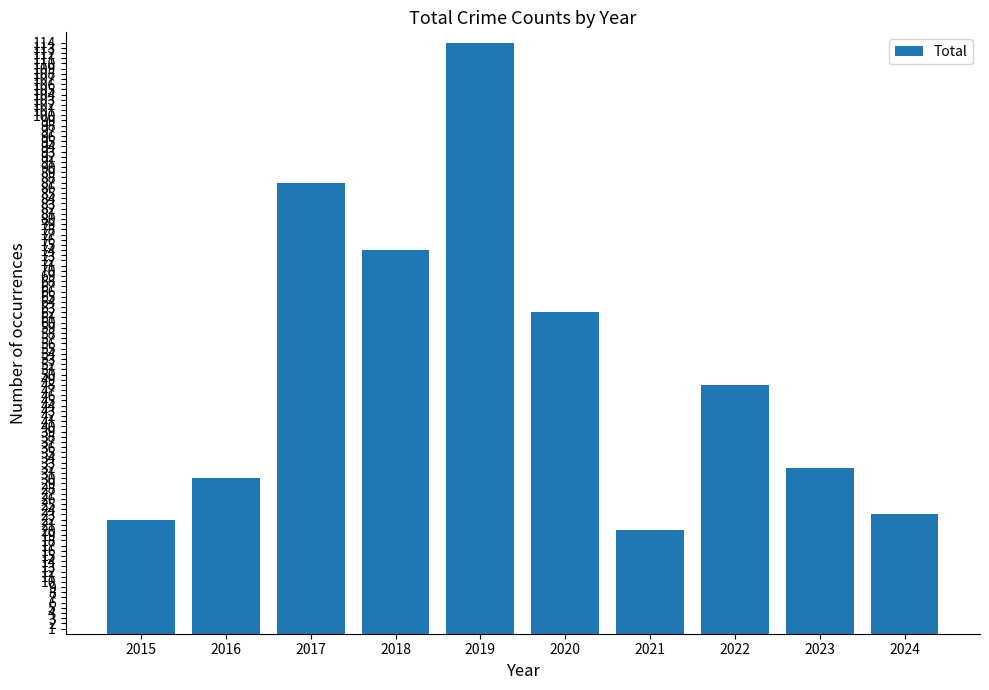

Rank the categories by value from highest to lowest.

2019, 2017, 2018, 2020, 2022, 2023, 2016, 2024, 2015, 2021